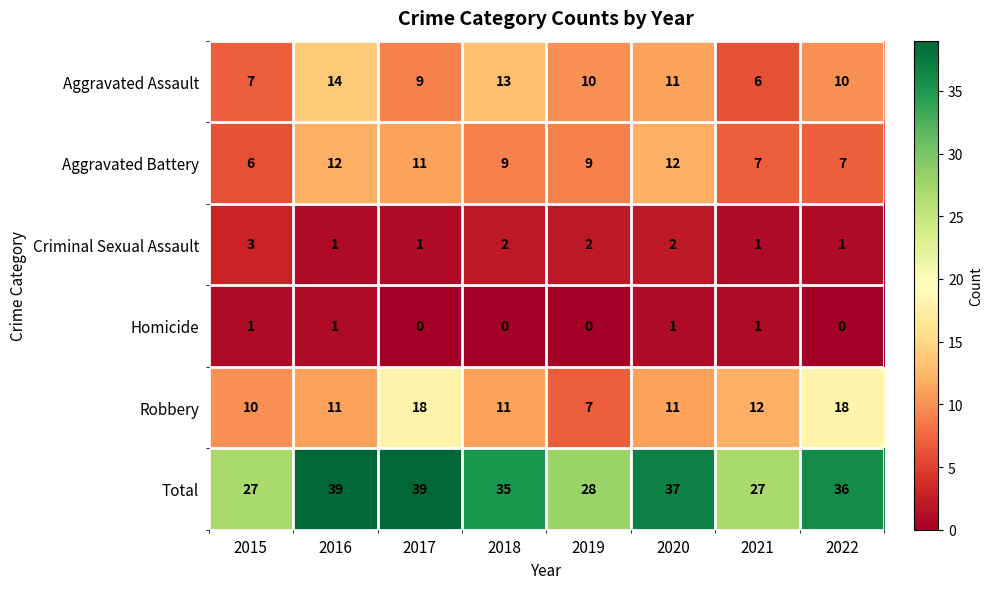

Rank the series by their maximum value, from lowest to highest.

Homicide, Criminal Sexual Assault, Aggravated Battery, Aggravated Assault, Robbery, Total